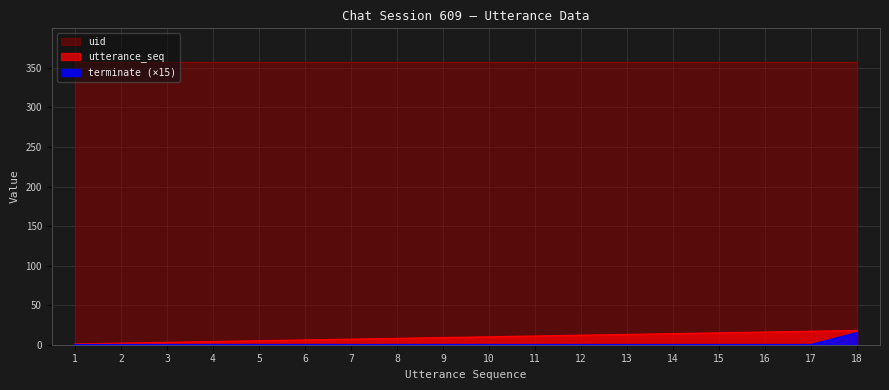

How many values in terminate are above zero?

1